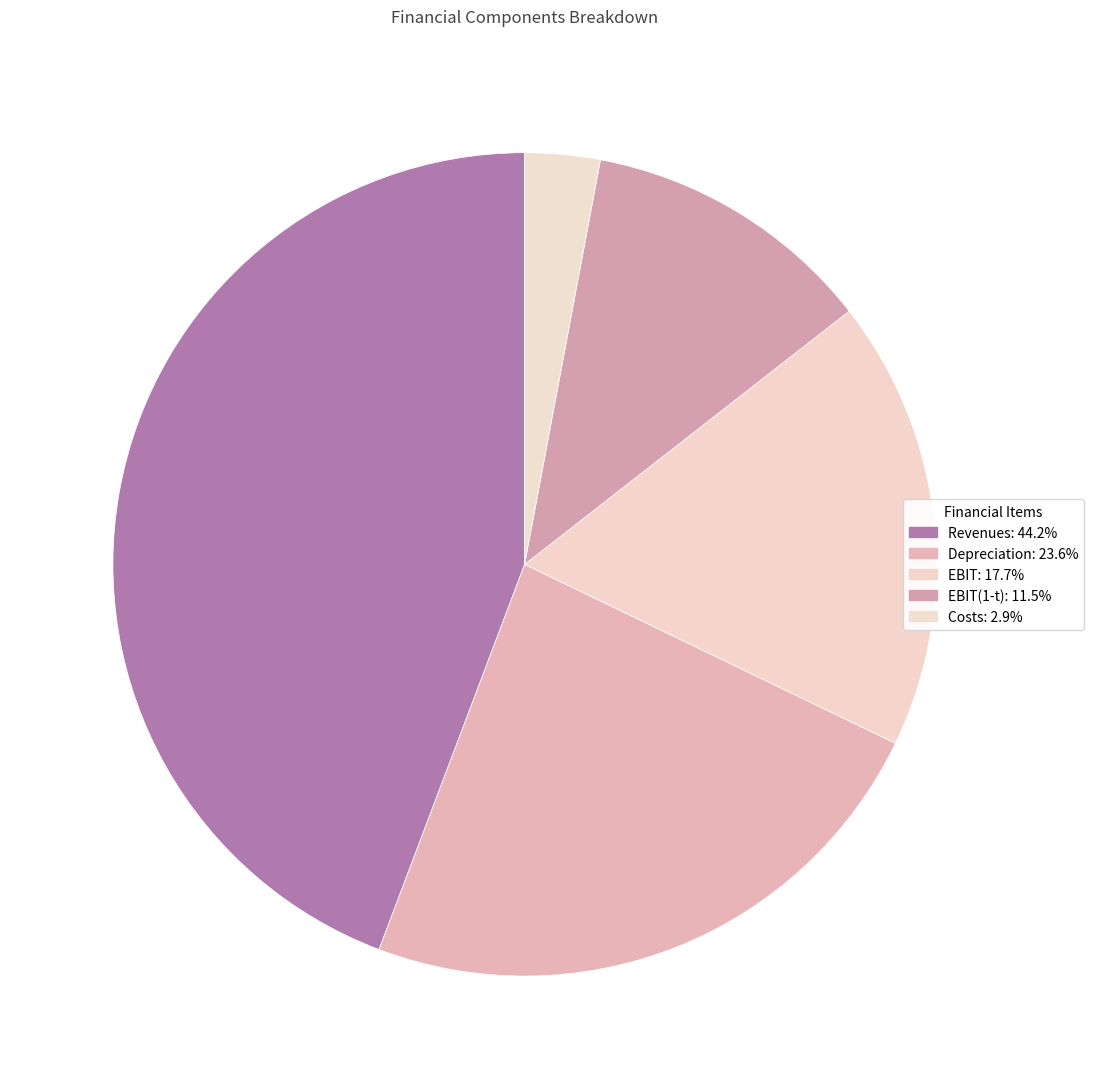

To the nearest percent, what is the average slice percentage?

20%